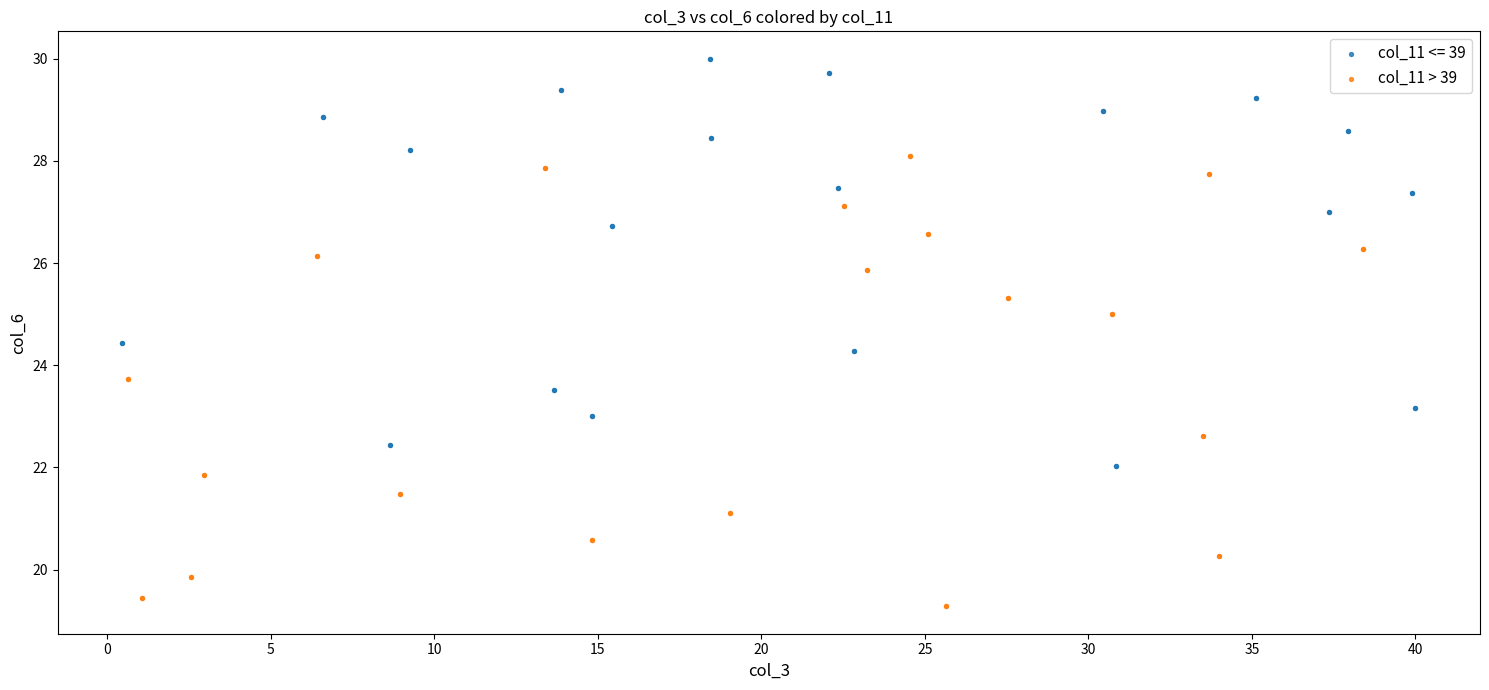

Which series contains the lowest Y value?

col_11 > 39